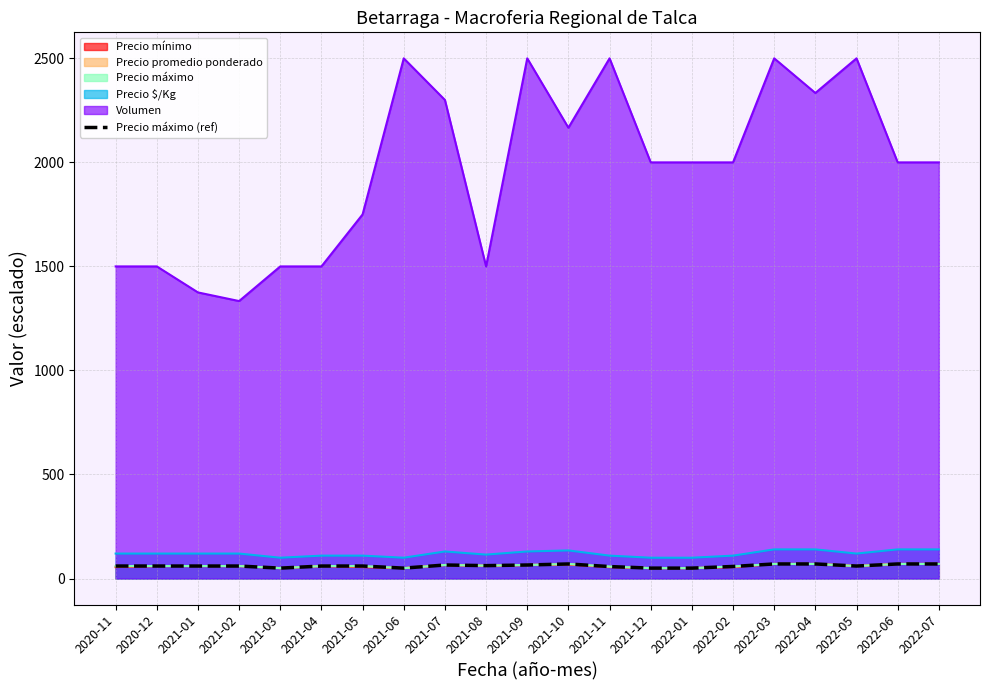

True or false: the data shows 66.8 at 2021-03.

False